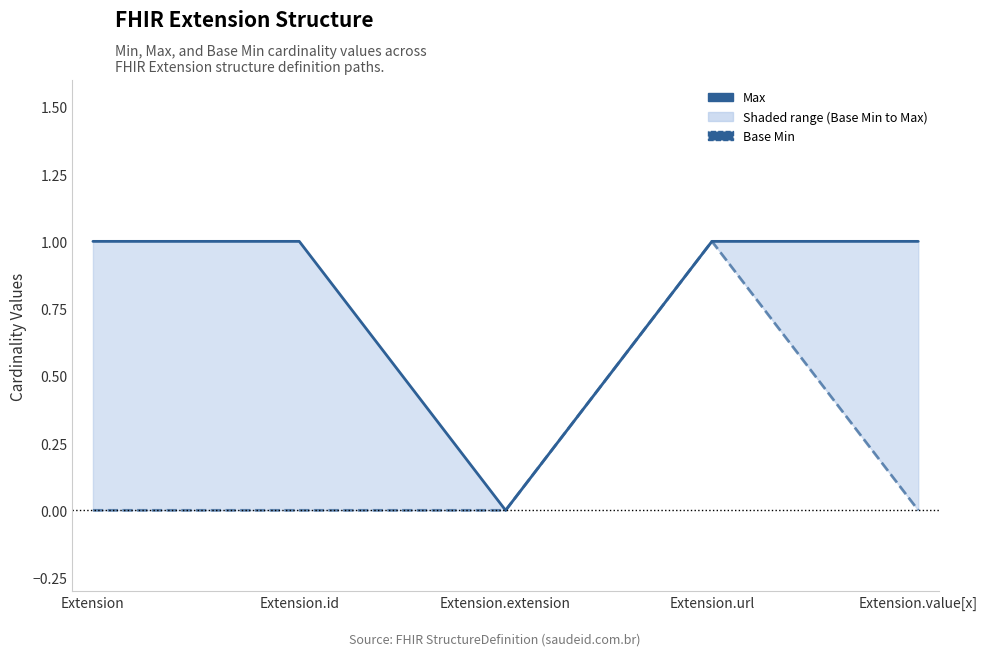

Read the Max value at Extension.value[x].

1